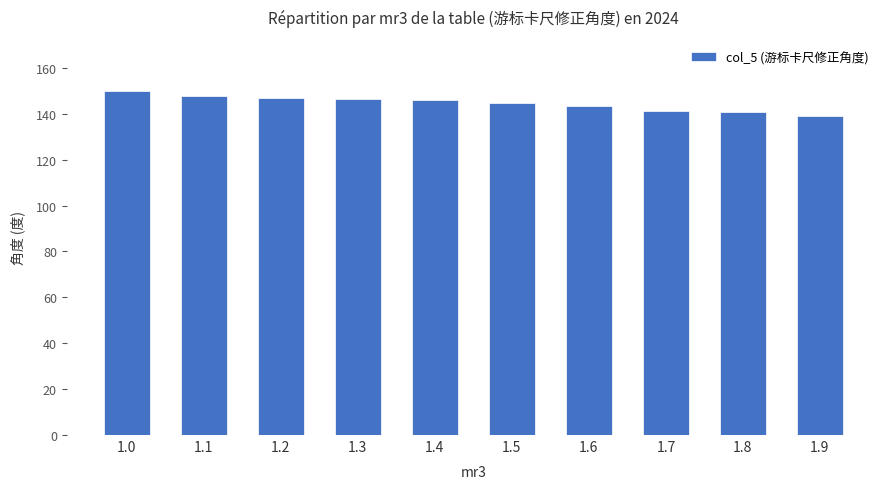

Approximately how many times larger is the value at 1.2 compared to 1.1?

1.0